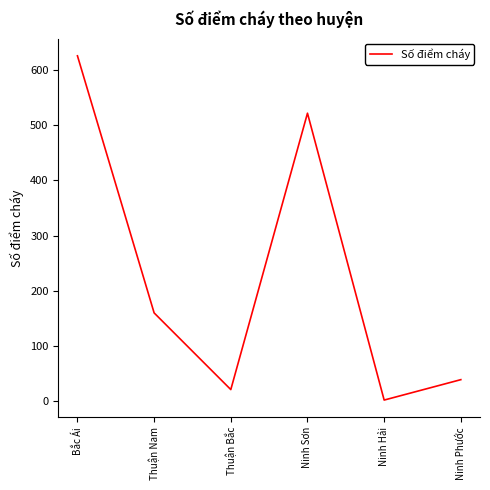

What is the change in value from Thuận Nam to Thuận Bắc?

-139